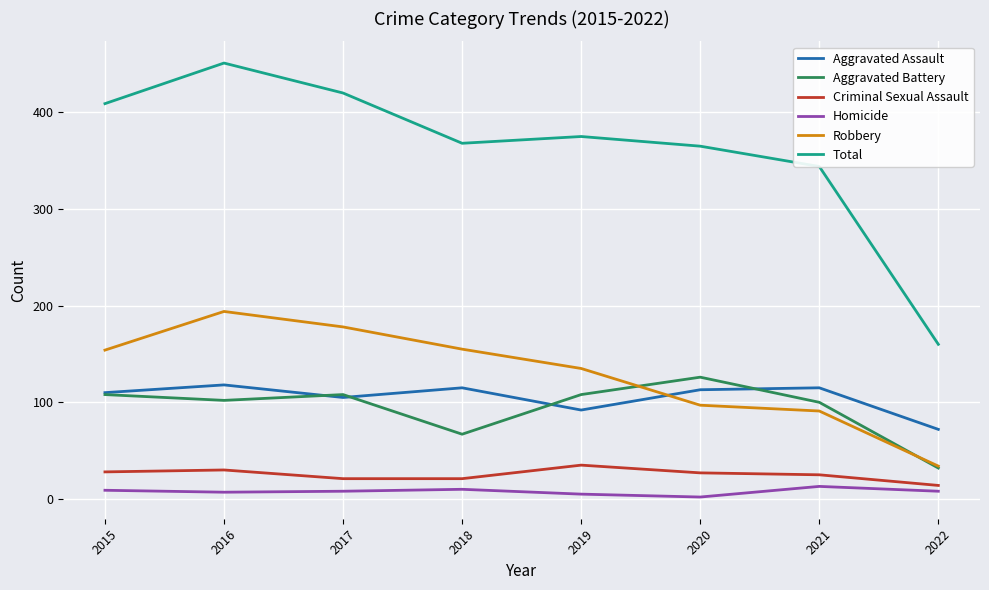

Which series has the widest spread of values?

Total